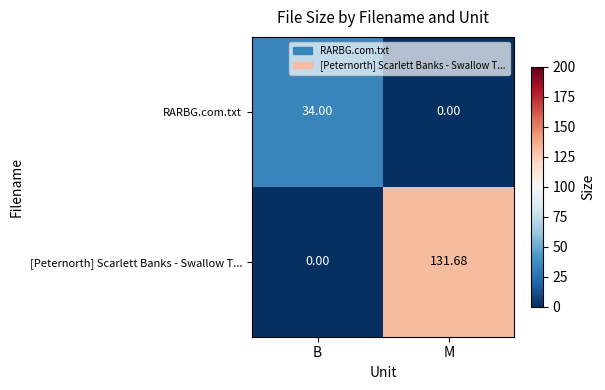

List the series in order of their overall mean, lowest first.

RARBG.com.txt, [Peternorth] Scarlett Banks - Swallow T...